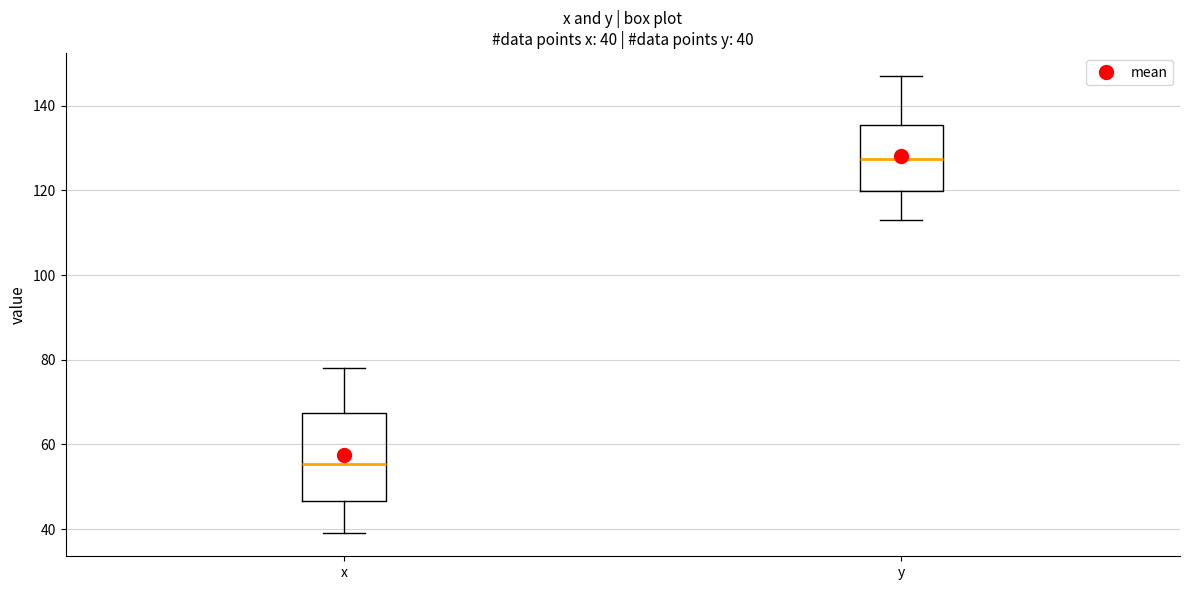

Which box has the highest median line?

y